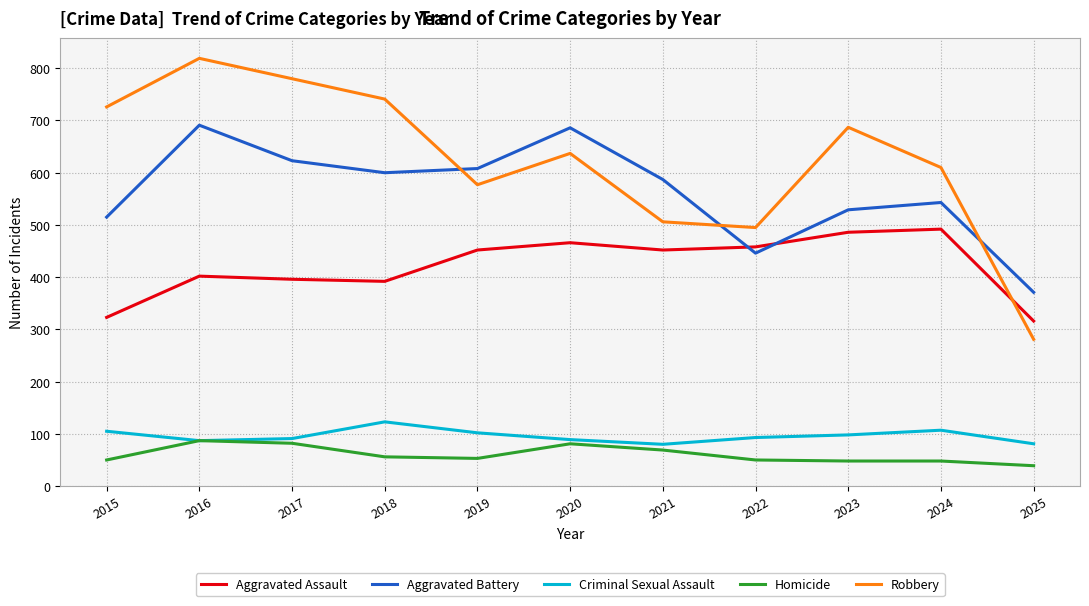

How many lines are shown in the chart?

5